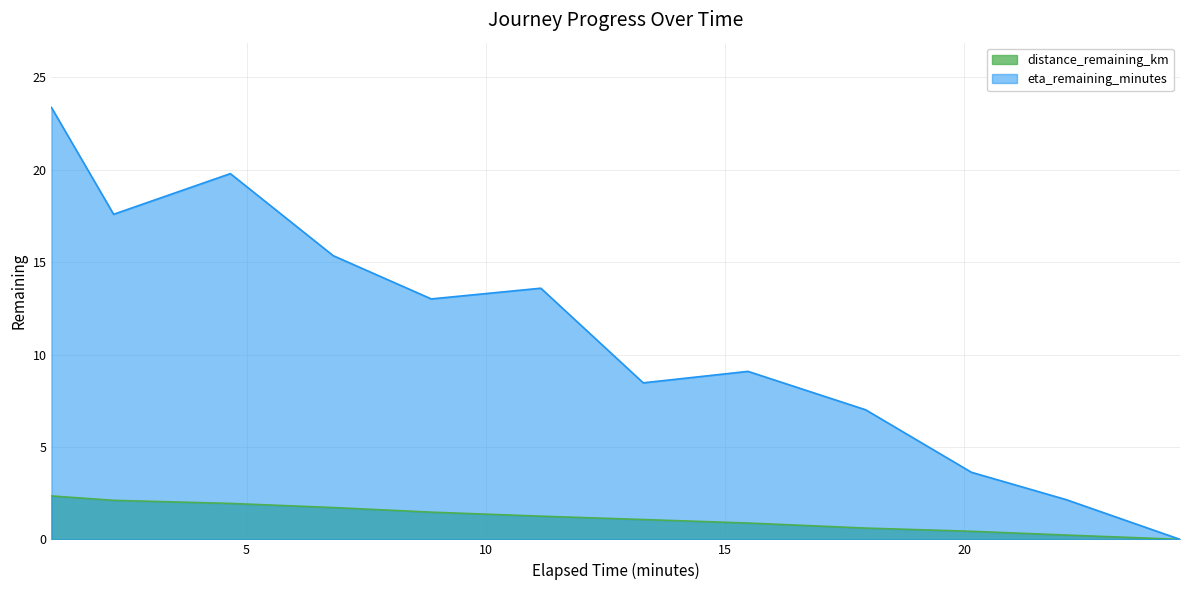

Does the chart display data point markers on the line(s)?

No